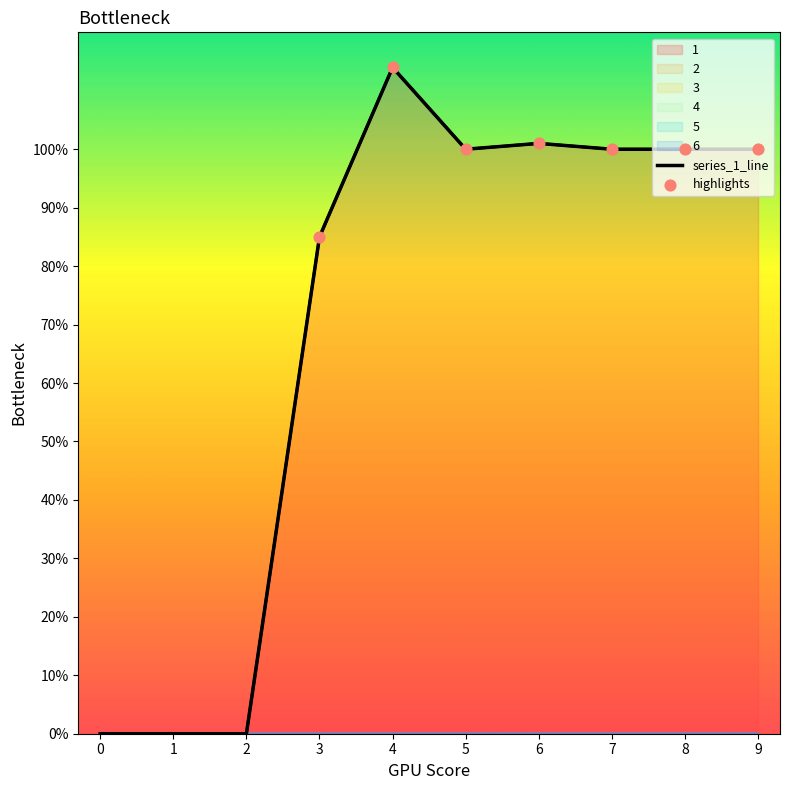

Which series contains the lowest Y value?

1